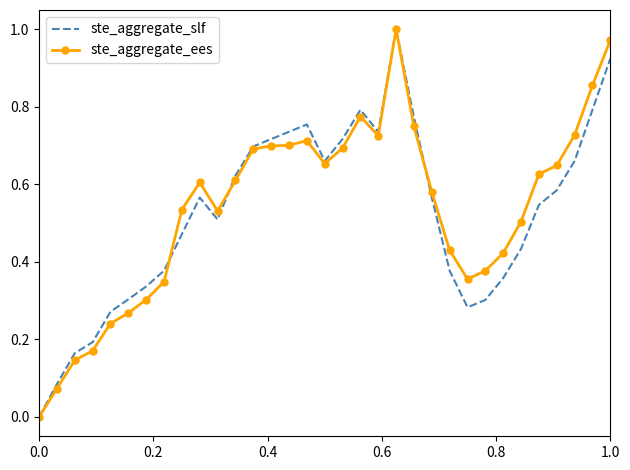

What are all the series names shown in the legend?

ste_aggregate_slf, ste_aggregate_ees